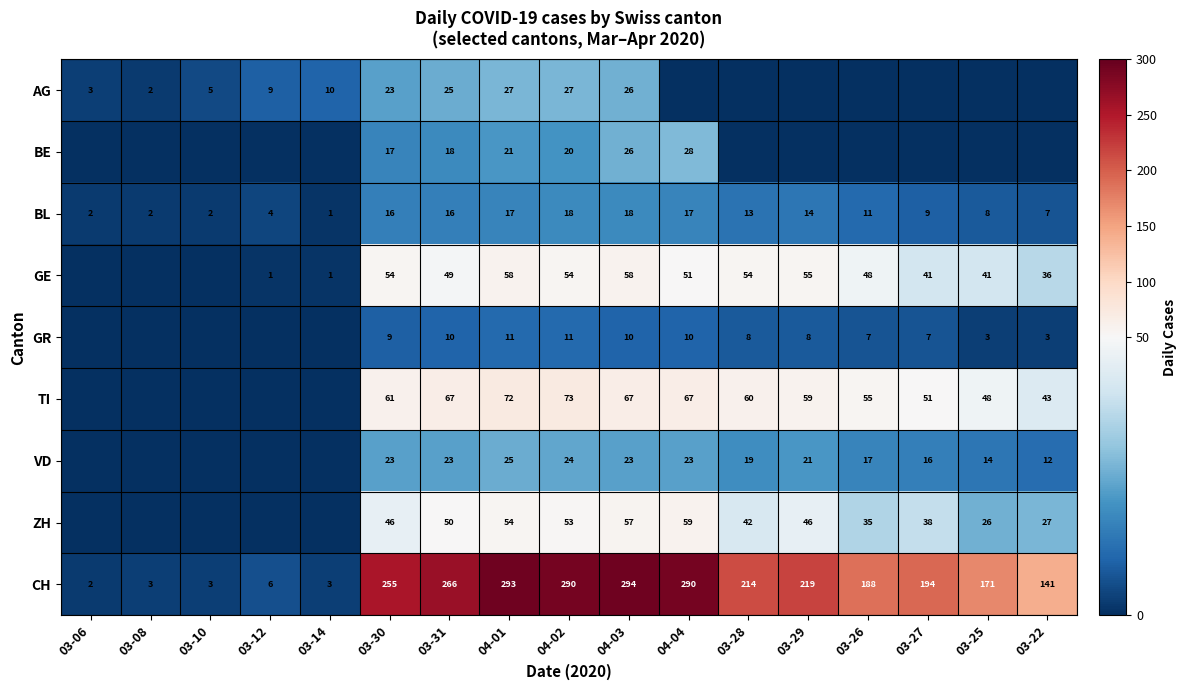

What is the difference between the BL values at 03-31 and 03-08?

14